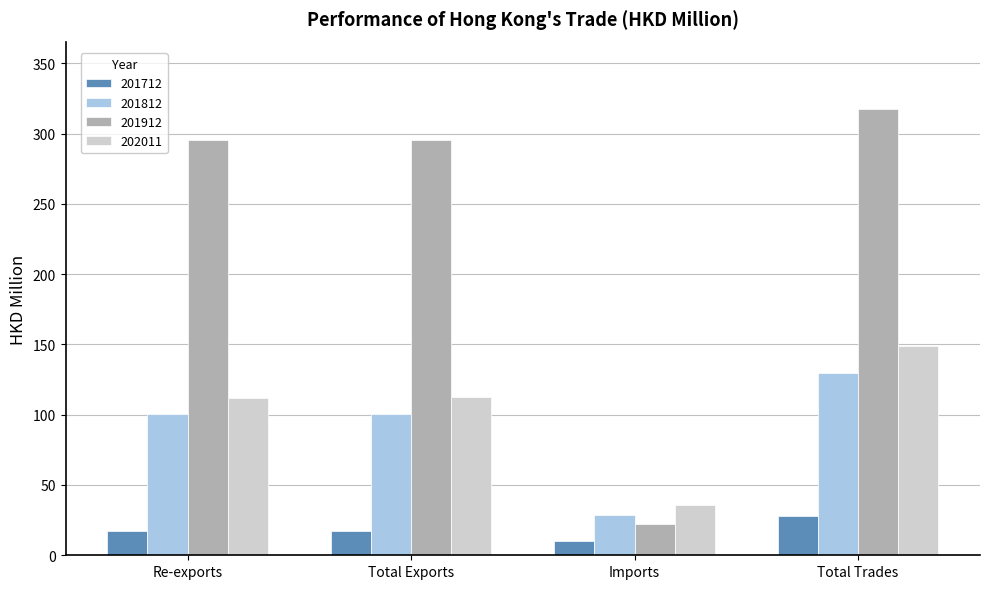

Which series has the largest range (max minus min)?

201912